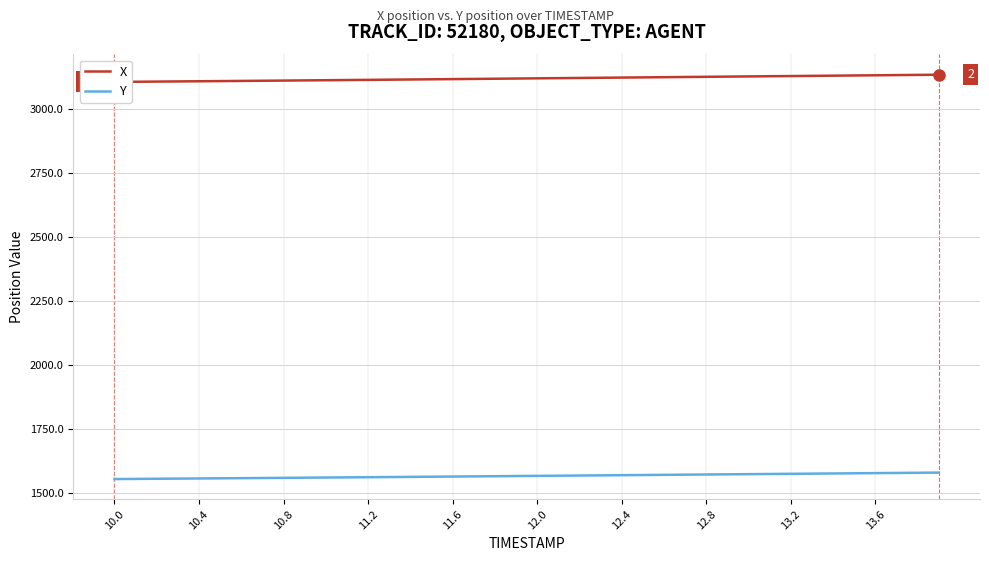

The value of Y at 10.8 is 416.0. True or false?

False